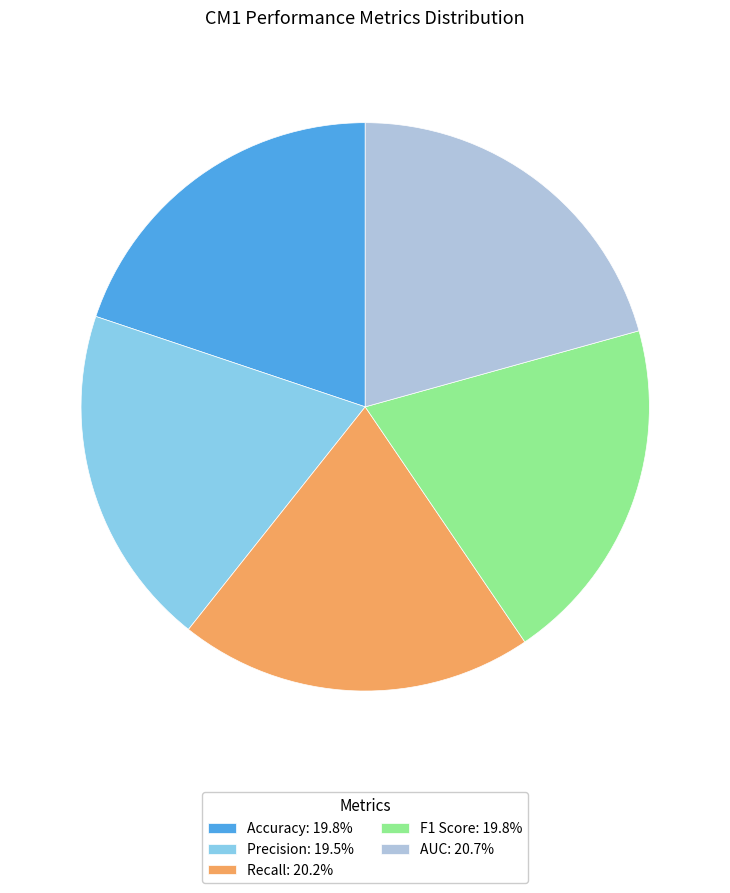

The AUC slice represents 31% of the pie. True or false?

False